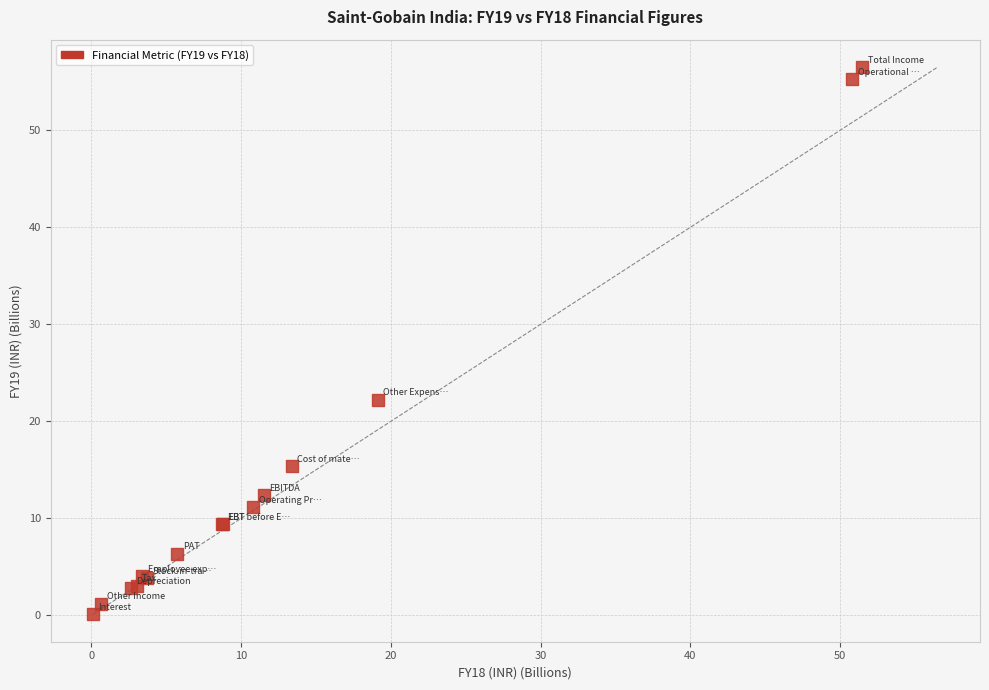

What Y value in the scatter plot is closest to 28?

22.2